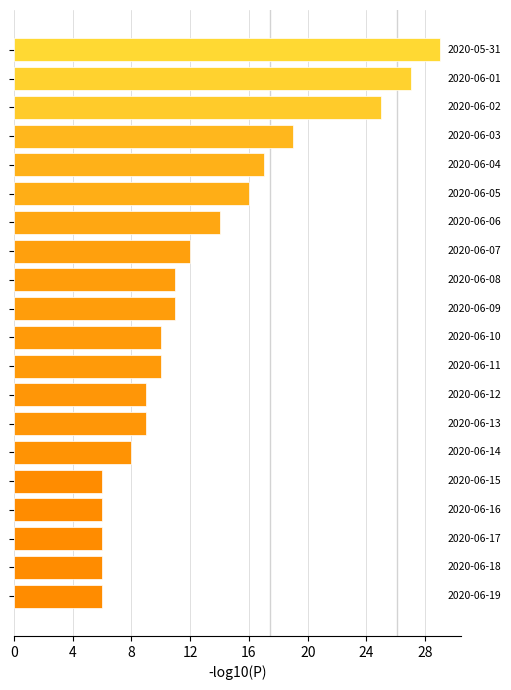

What is the maximum value shown in the chart?

29